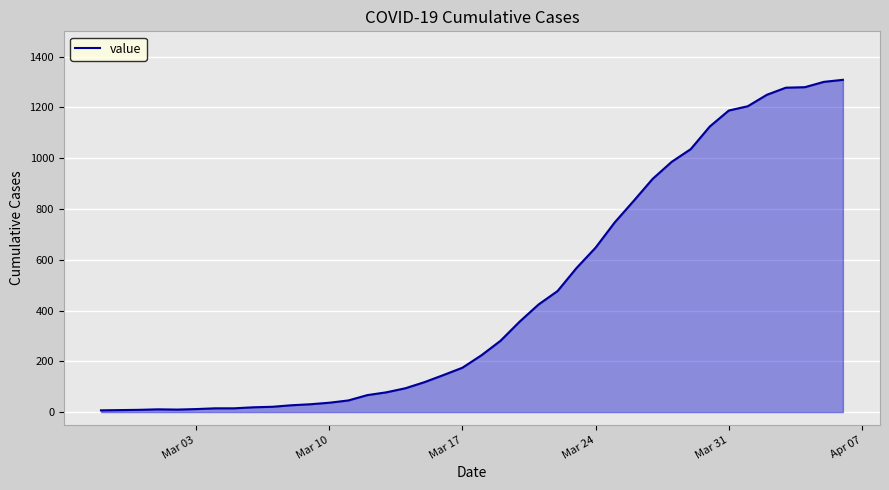

What is the difference between the maximum and minimum values?

1302